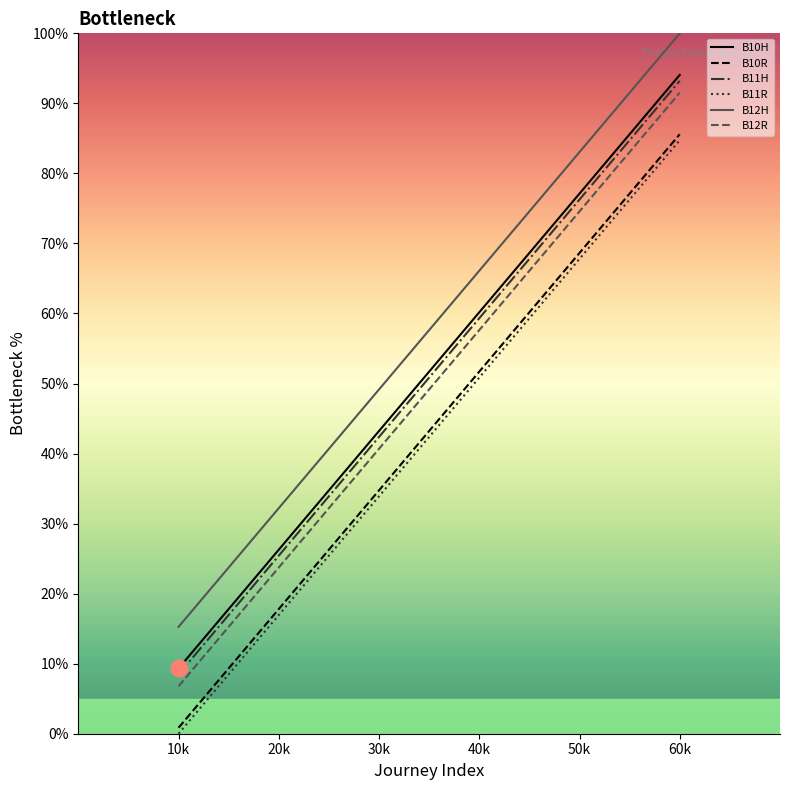

What is the spread (max minus min) of values at 10k?

15.3